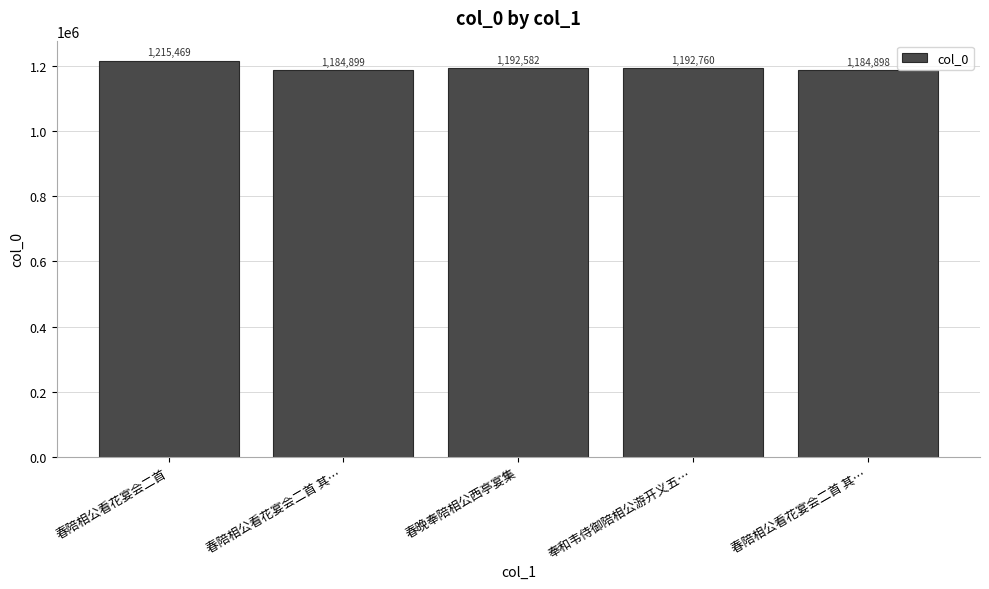

What is the change in value from 春陪相公看花宴会二首 to 奉和韦侍御陪相公游开义五…?

-22709